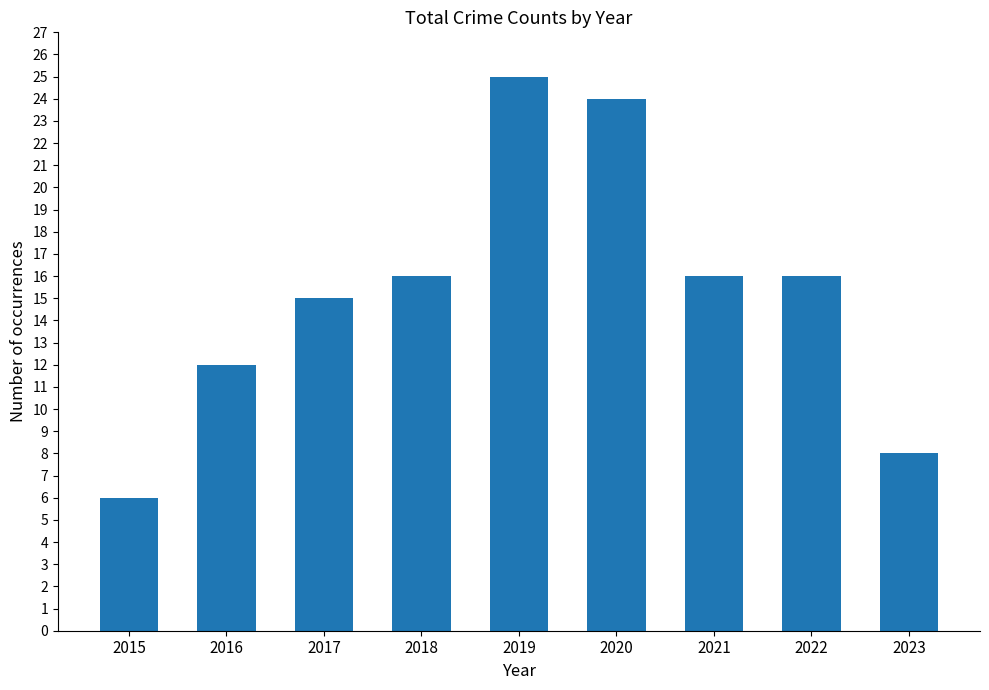

What is the value of the 5th bar from the left?

25